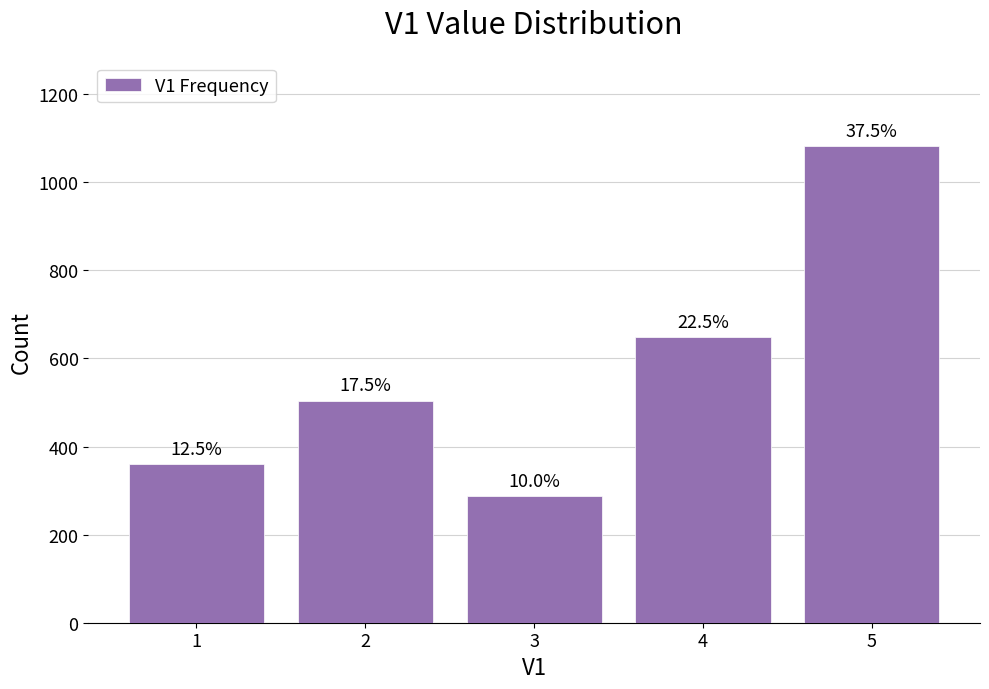

Which label corresponds to the largest value in the chart?

5